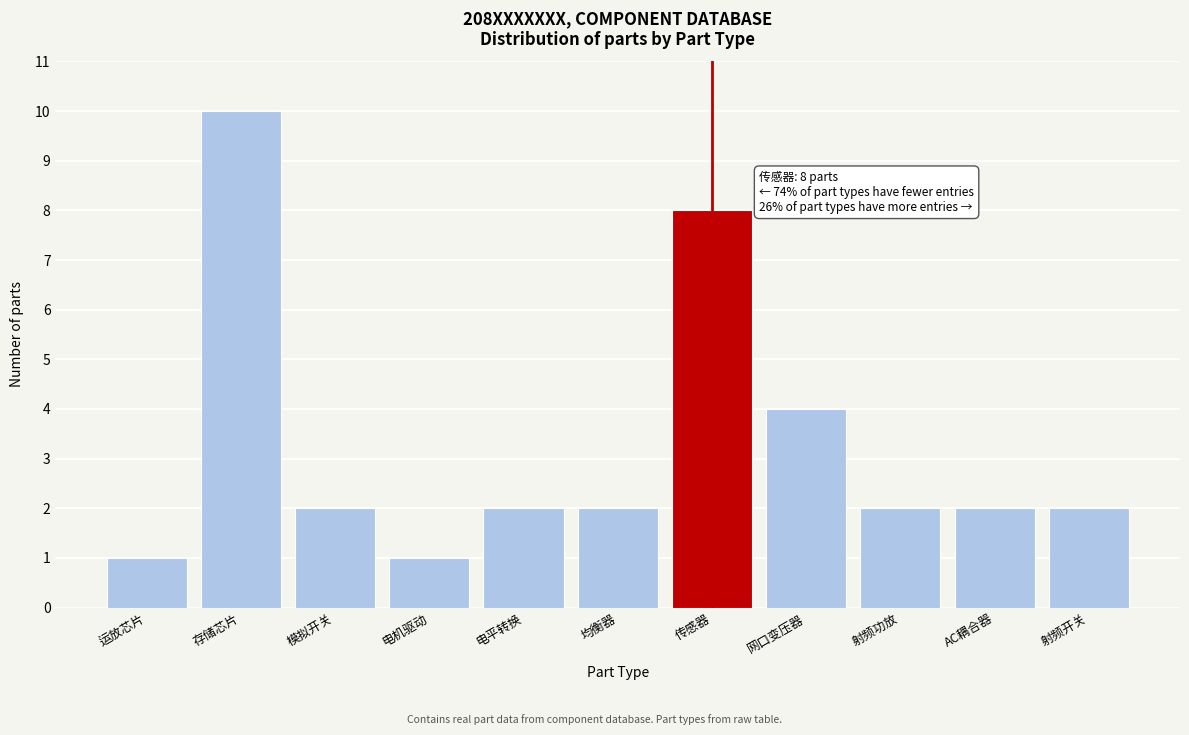

Reading left to right, what are all the values shown in this chart?

1	10	2	1	2	2	8	4	2	2	2